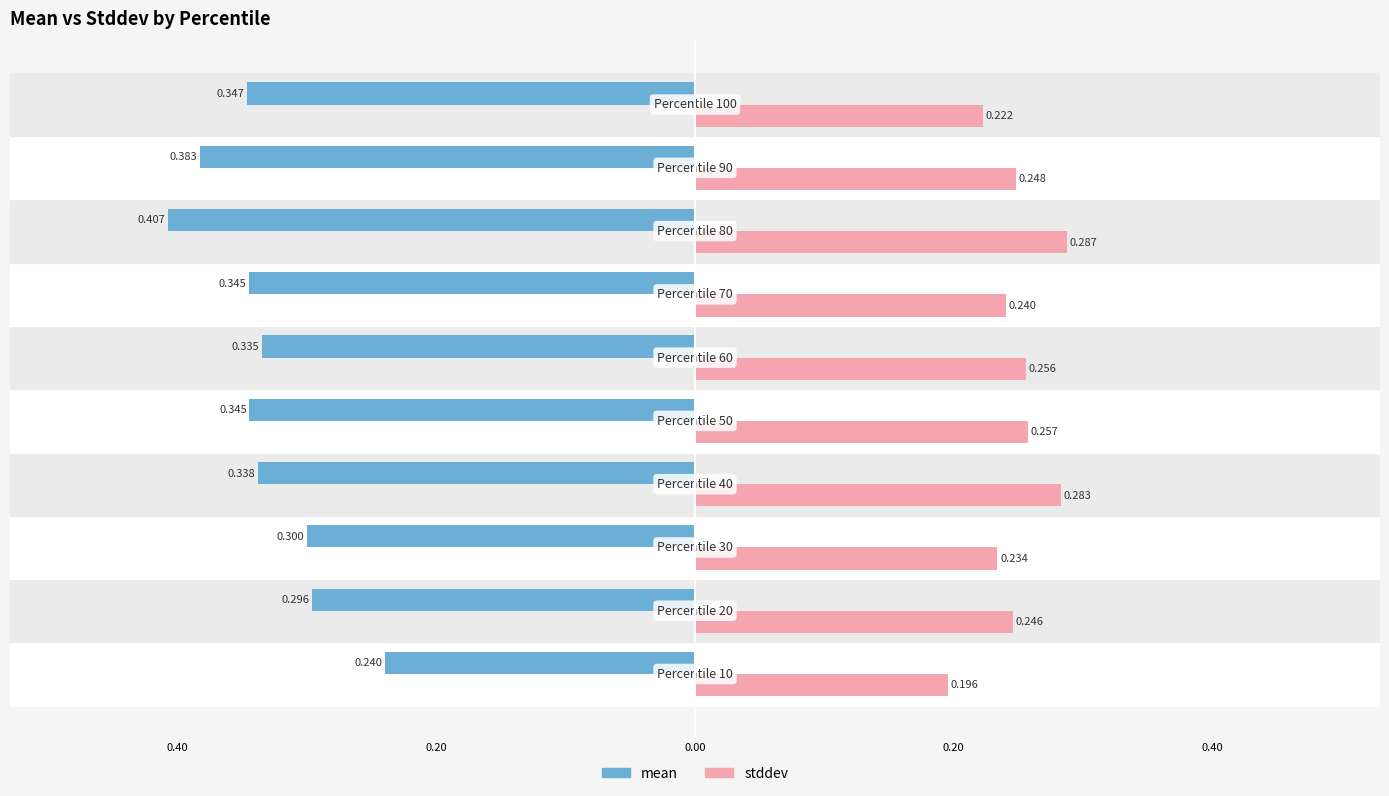

What is the sum of all stddev values?

2.5